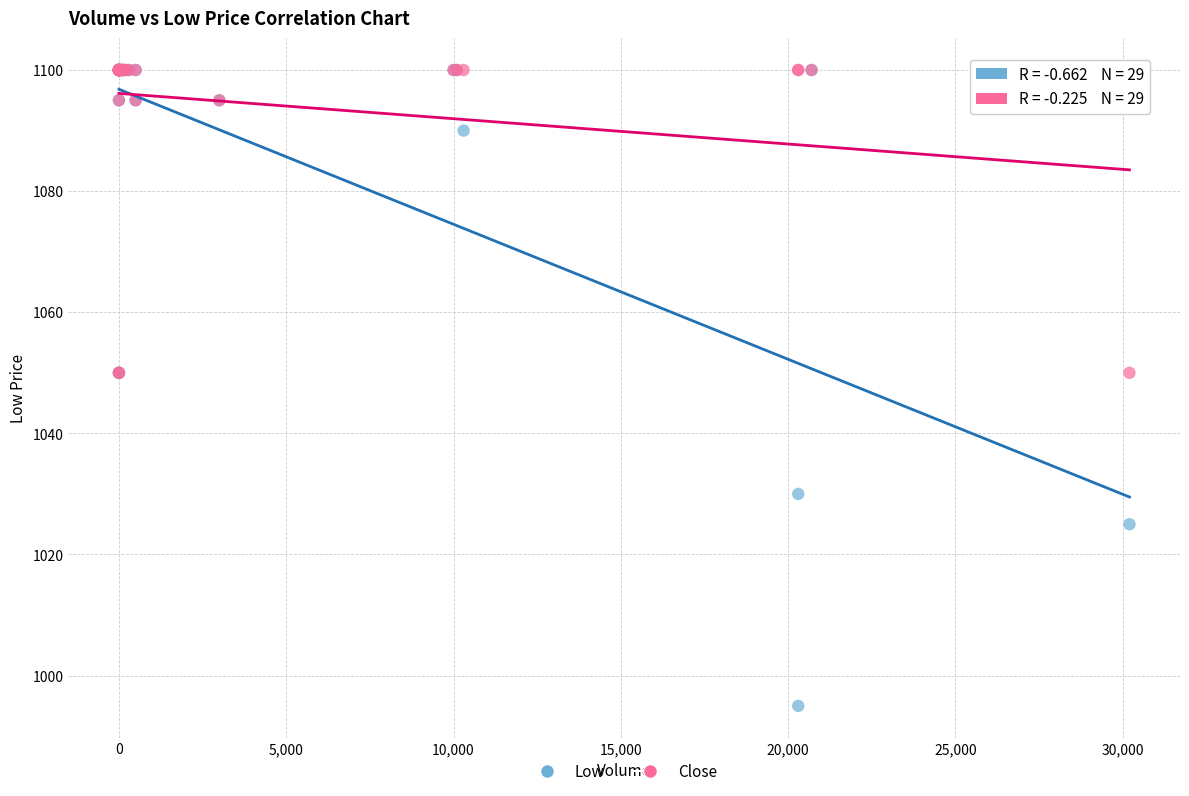

What are all the series names shown in the legend?

Low, Close